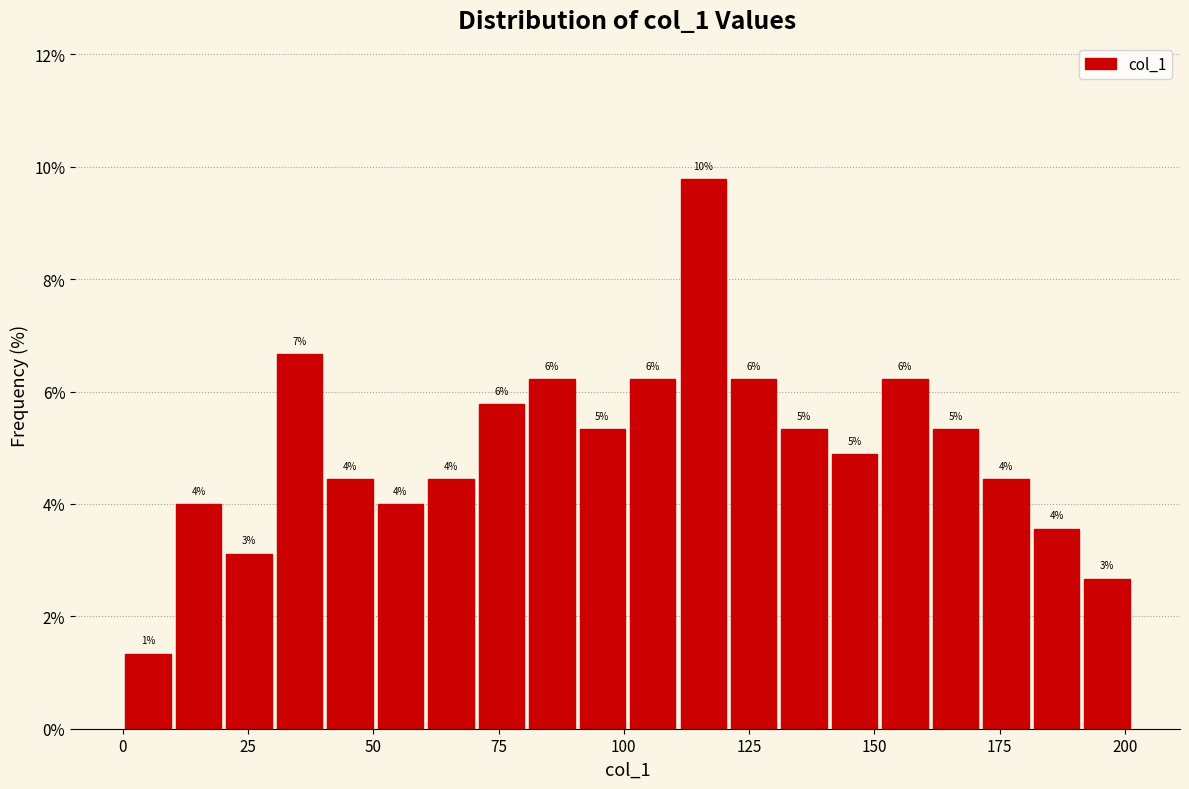

Read against the x-axis, roughly where is the centre of the tallest bar?

115